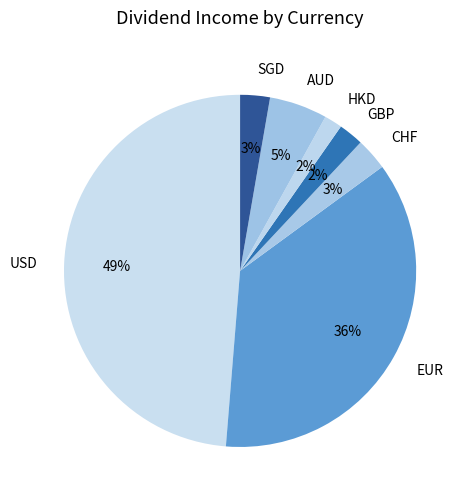

Is AUD the majority of the pie?

No